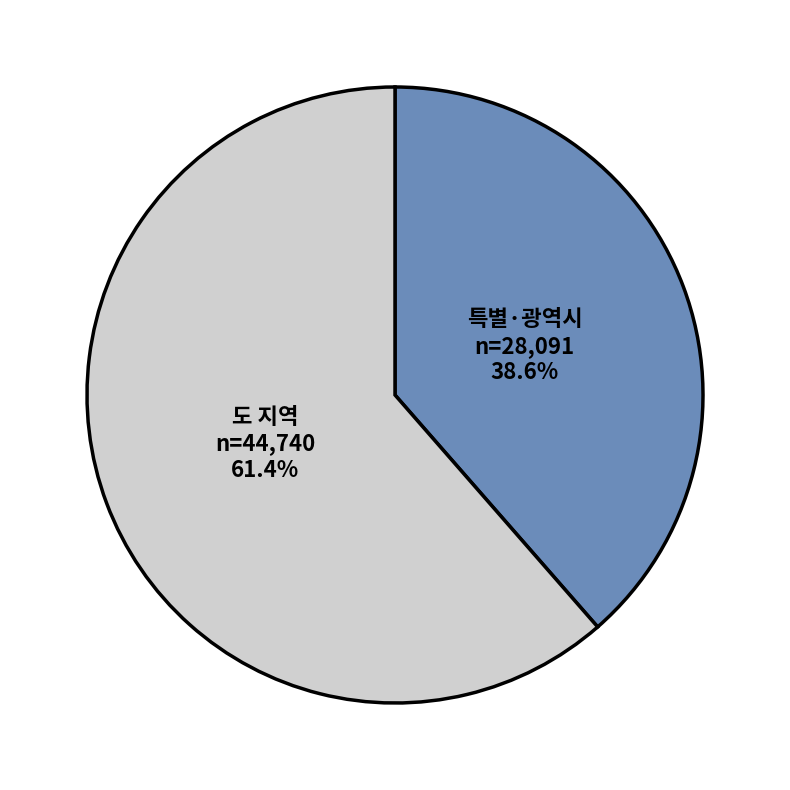

To the nearest percent, what is the average slice percentage?

50%